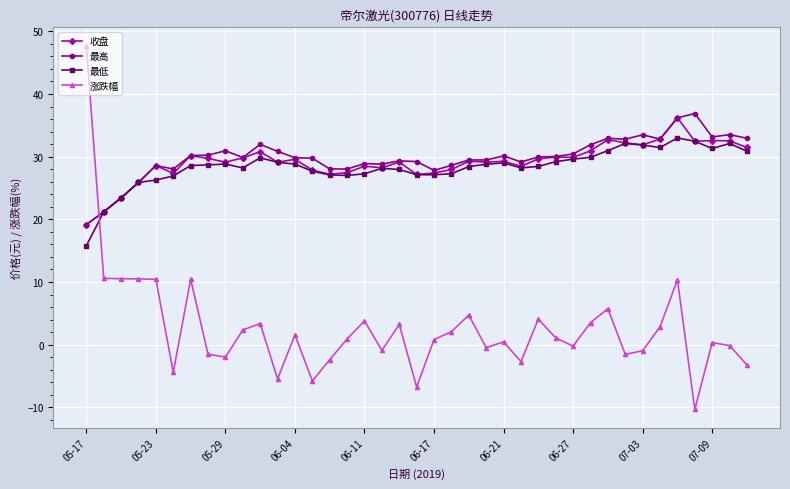

True or false: 涨跌幅 has more than 0 interior local peaks.

True